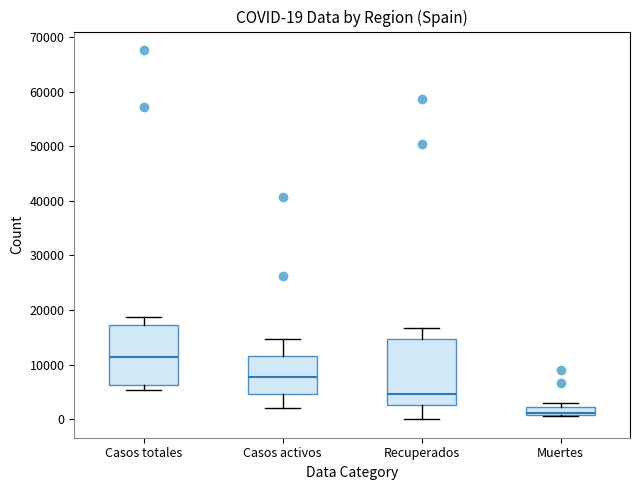

Which box's median line is the lowest?

Muertes